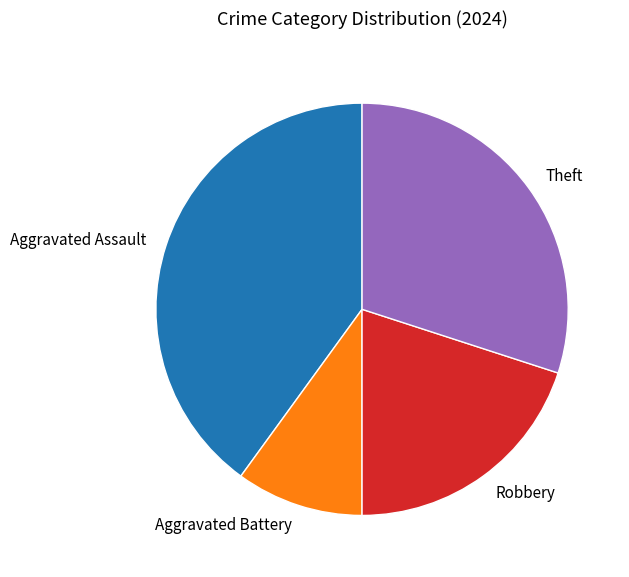

Count the number of slices in the pie.

4